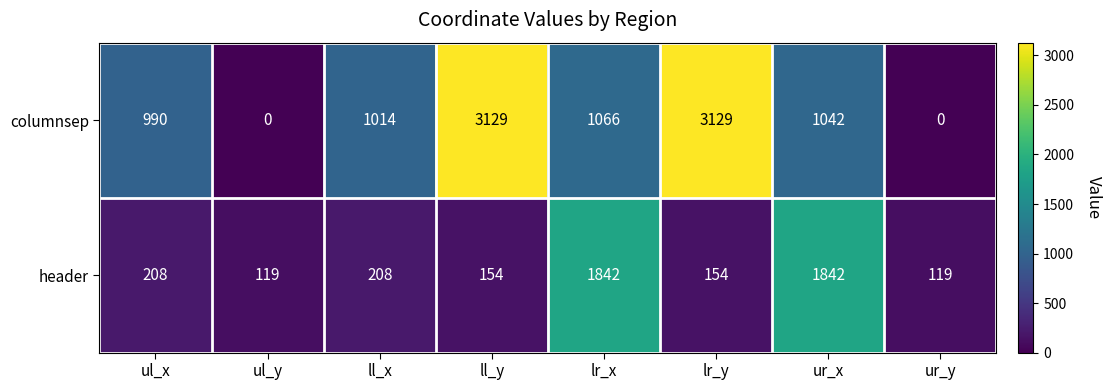

The value of columnsep at lr_y is 1367. True or false?

False